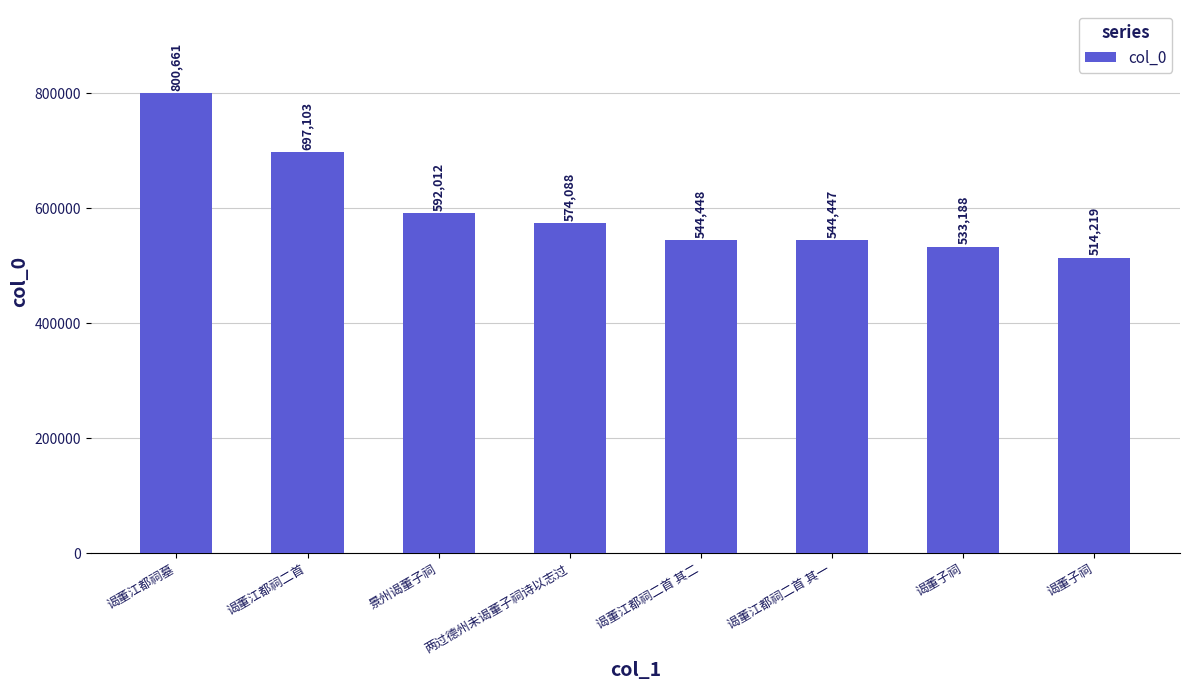

What is the label of the 7th bar from the right?

谒董江都祠二首